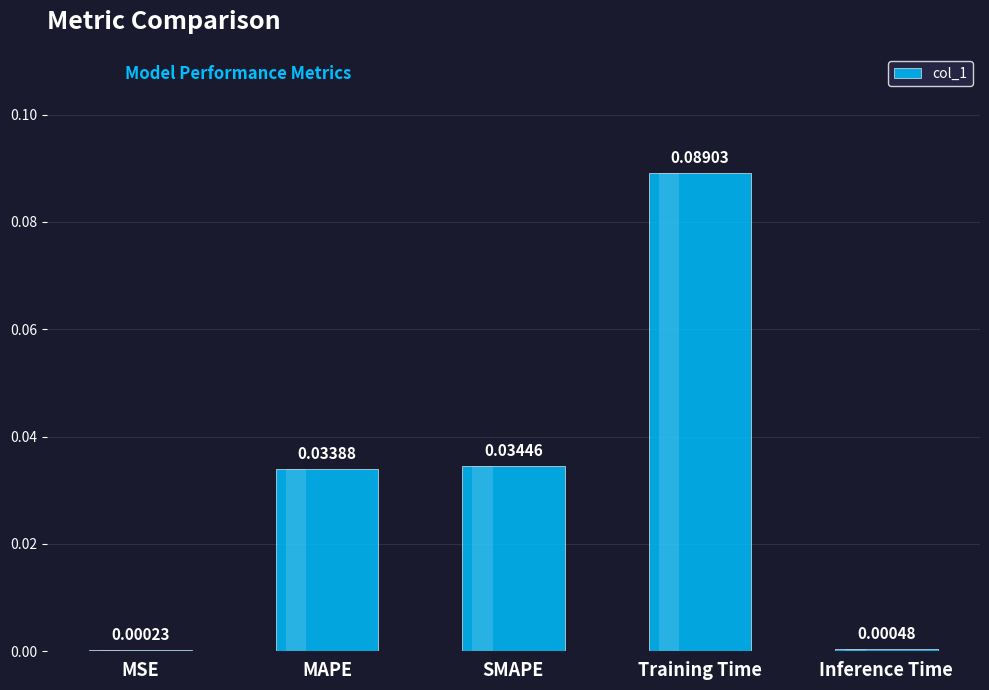

Where is the data nearest to the value 0?

MSE